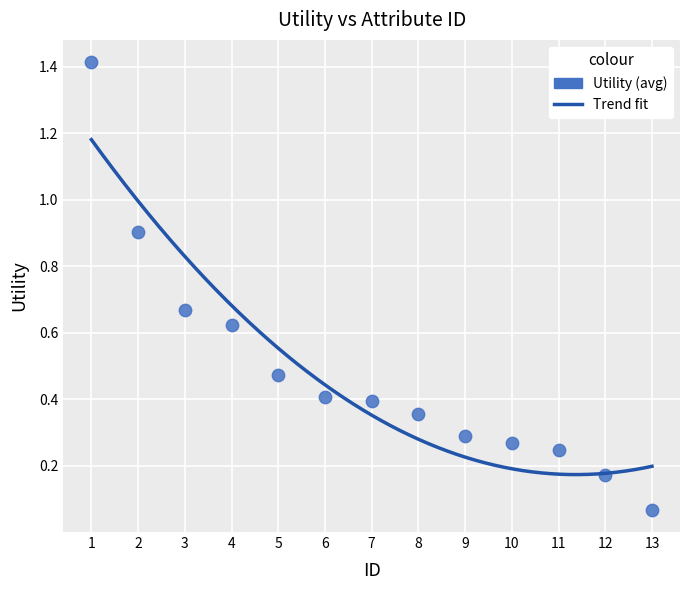

What is the range of Y values (max minus min)?

1.3